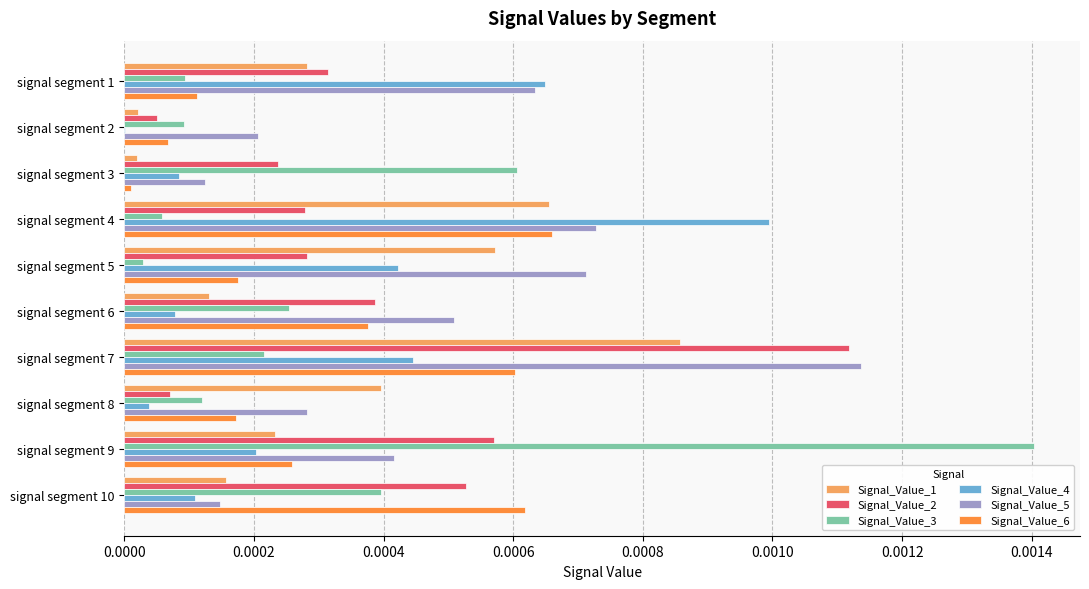

Between signal segment 1 and signal segment 8, which series saw the biggest shift?

Signal_Value_4